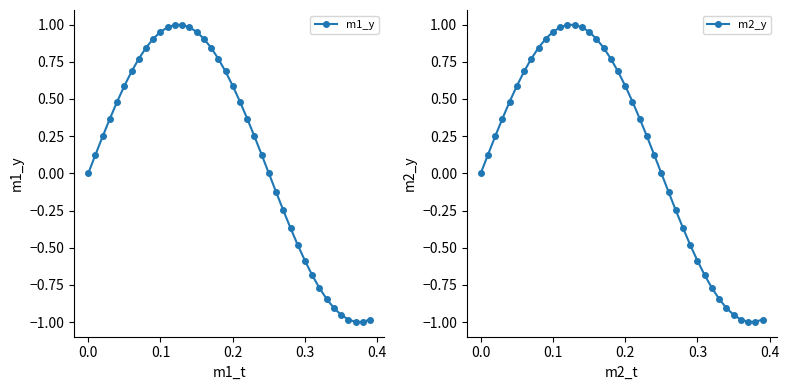

What is the minimum value for m2_y?

-1.0